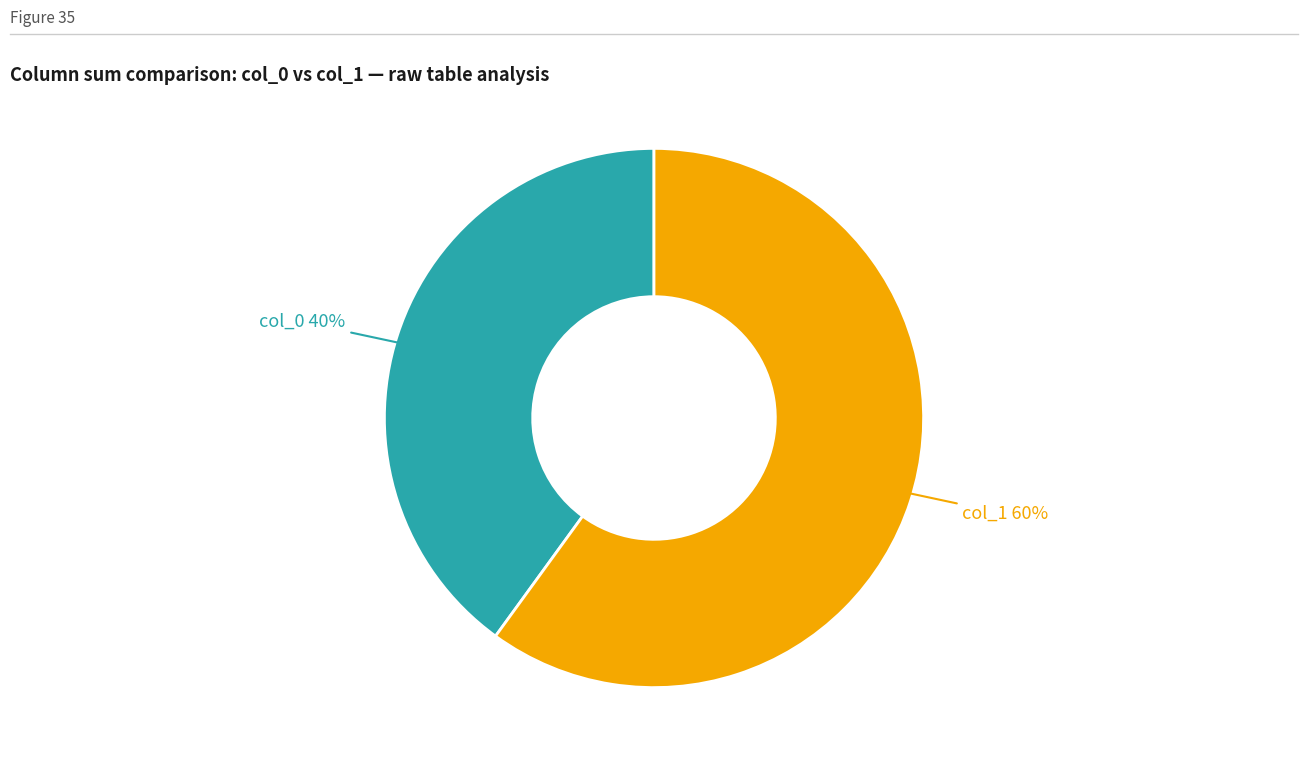

Does any single category account for the majority?

Yes